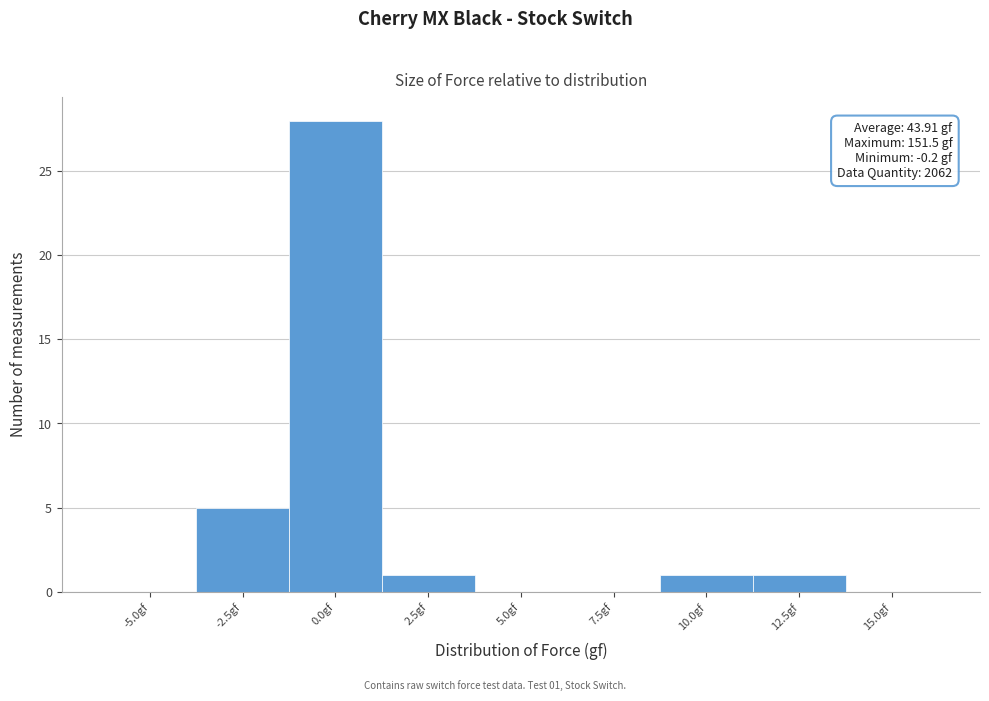

Reading left to right, extract all data points from this chart.

-5.0gf=0	-2.5gf=5	0.0gf=28	2.5gf=1	5.0gf=0	7.5gf=0	10.0gf=1	12.5gf=1	15.0gf=0